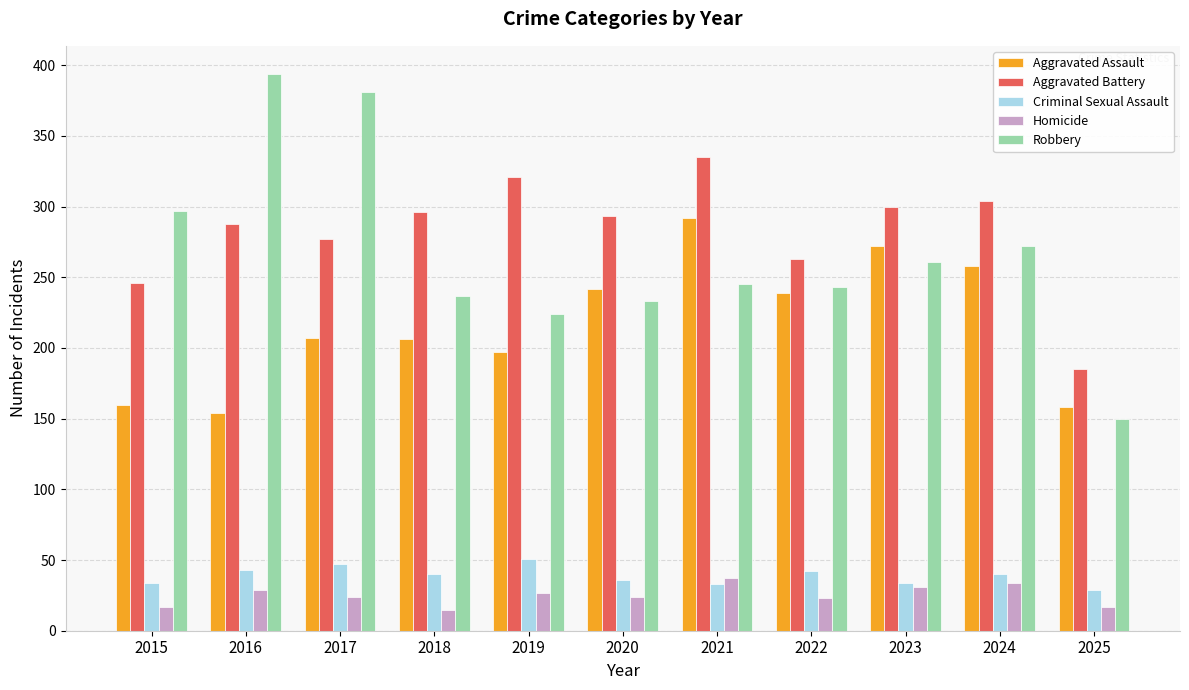

What are all the series names shown in the legend?

Aggravated Assault, Aggravated Battery, Criminal Sexual Assault, Homicide, Robbery